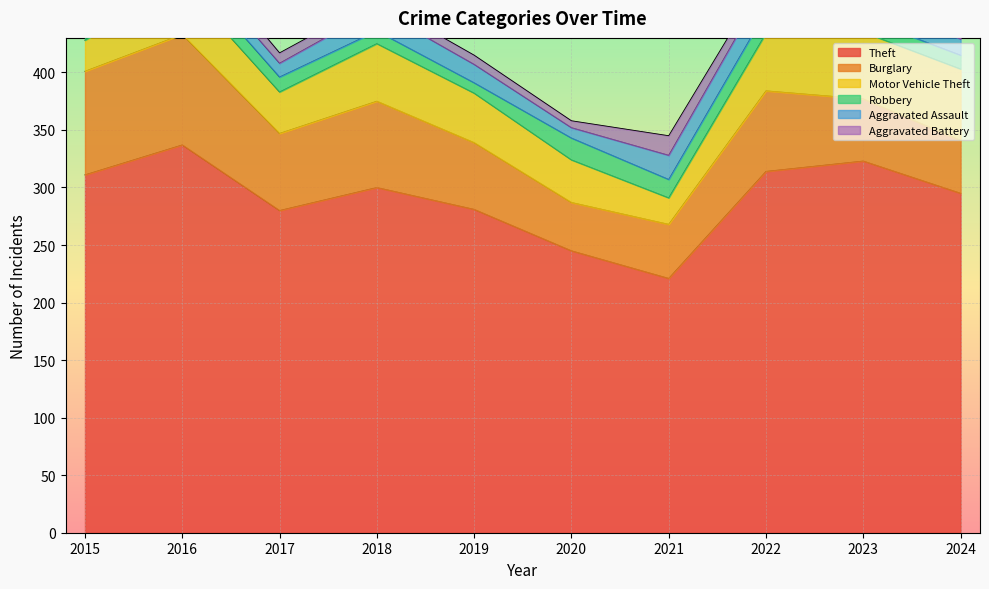

What is the approximate value of Burglary at 2022?

70